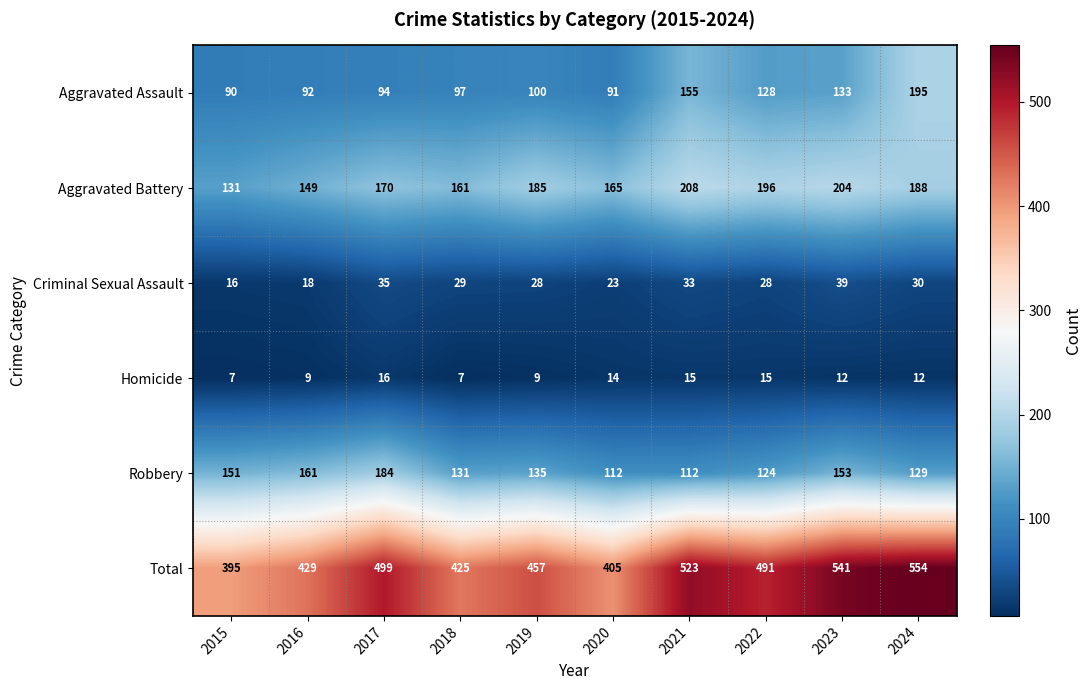

Which series has the largest total across all categories?

Total